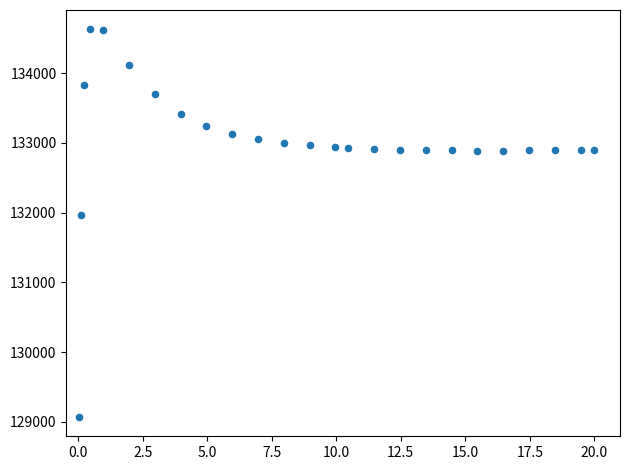

What Y value in the scatter plot is closest to 131849?

131970.0